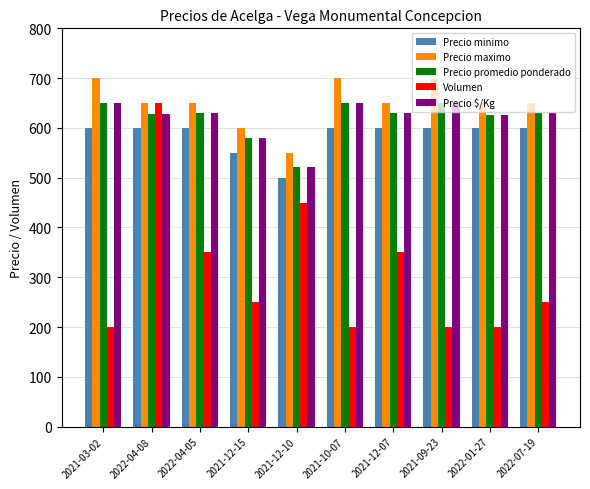

What is the average value of the Precio promedio ponderado series?

619